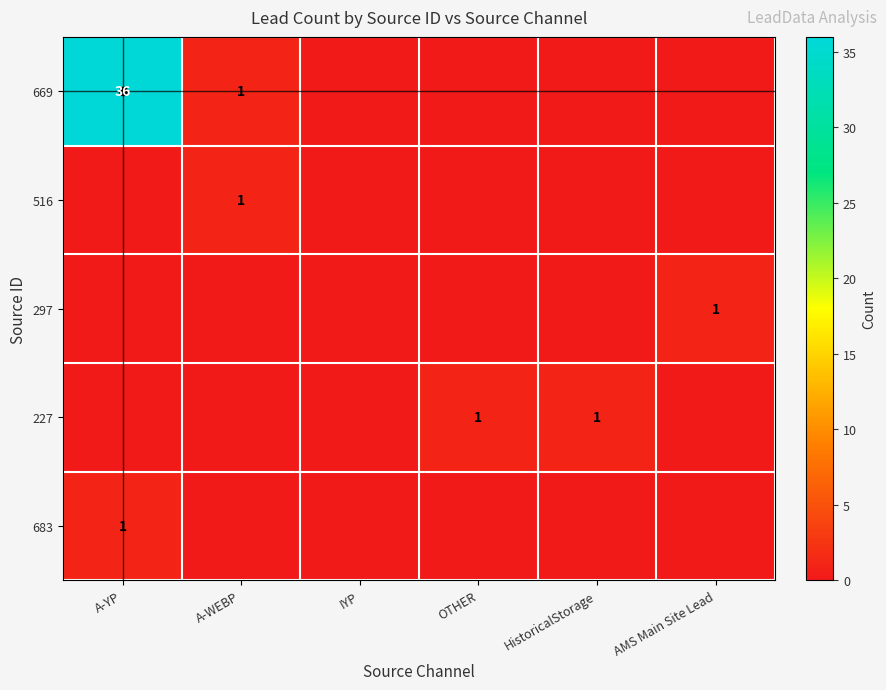

Is it true that 683 equals 0 at A-YP?

False